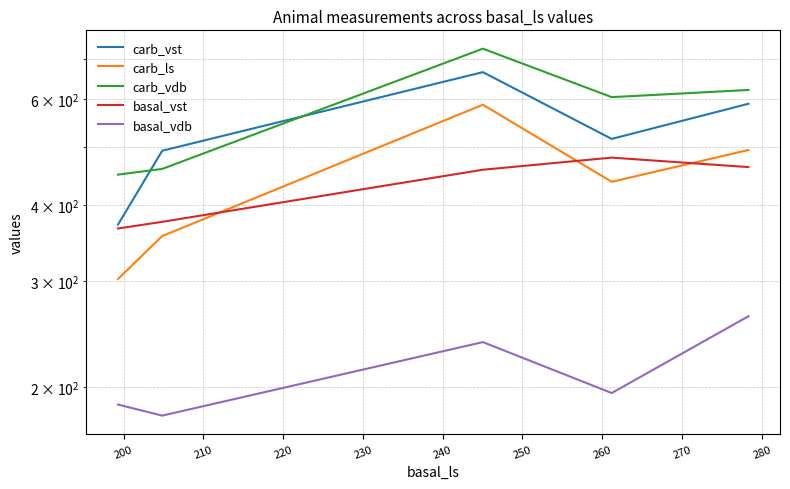

How many interior local peaks does the basal_vst series have?

1